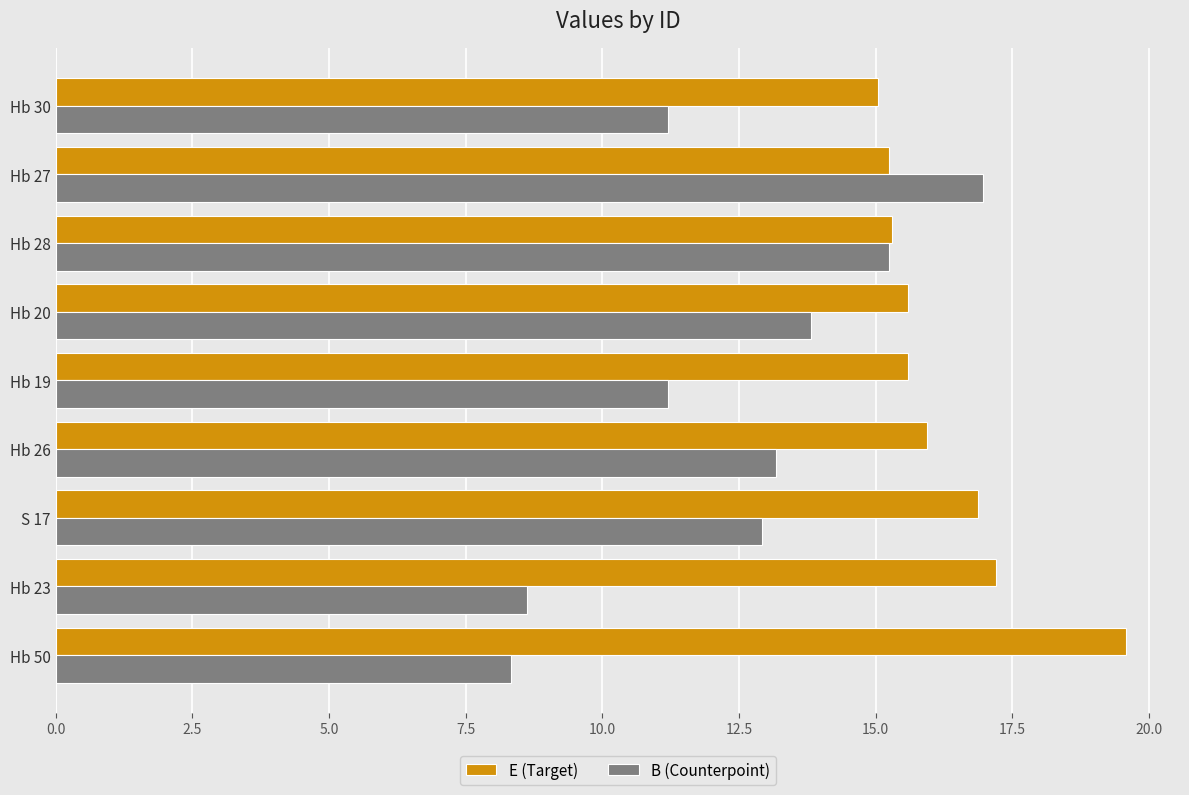

List the series in order of their peak value, highest first.

E (Target), B (Counterpoint)